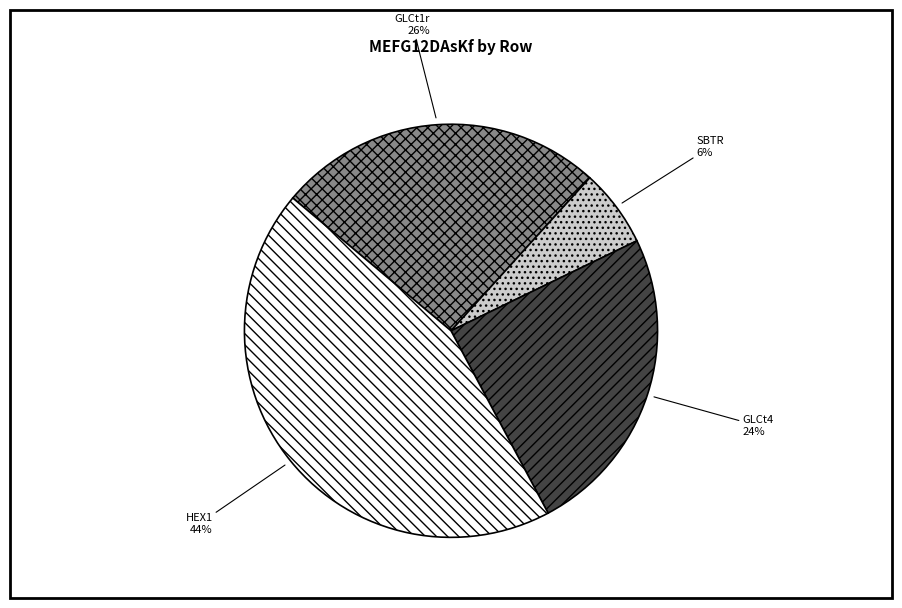

To the nearest percent, what is the average slice percentage?

25%